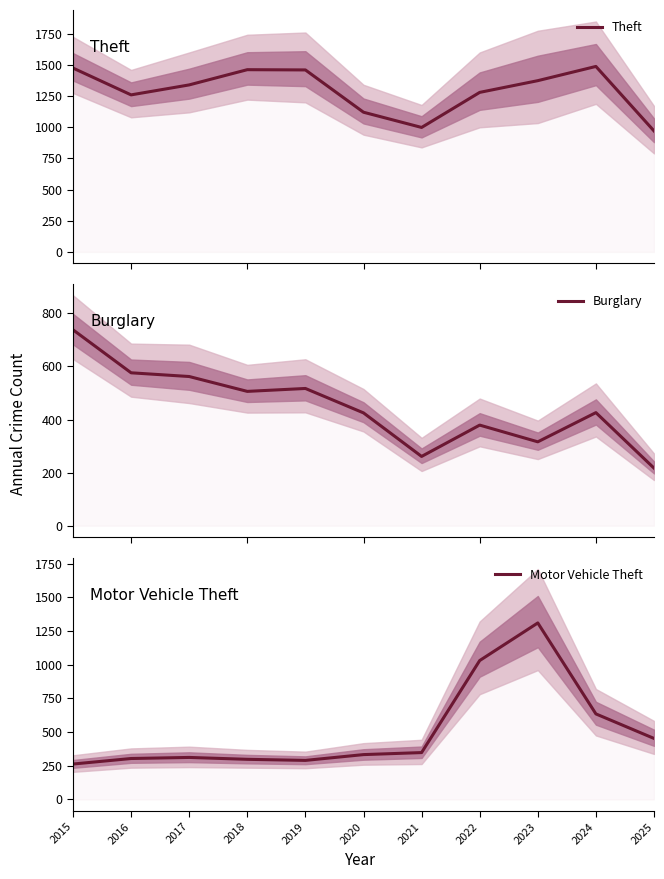

What is the sum of the Burglary values at 2015 and 2021?

999